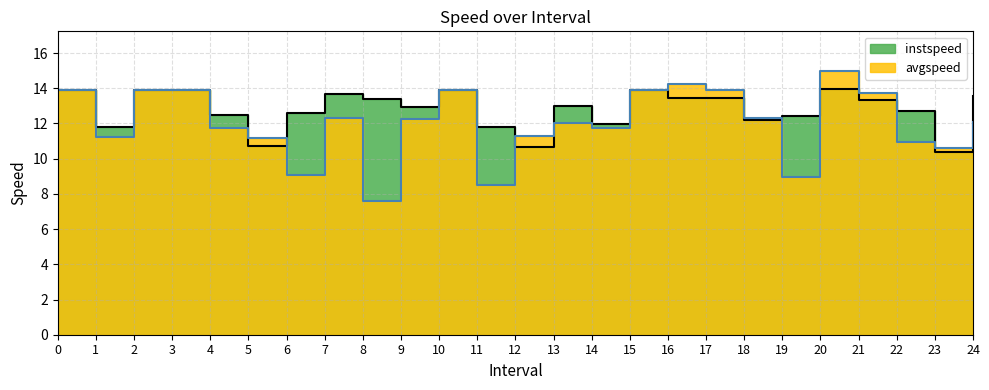

How many intersections are there between avgspeed and instspeed?

9